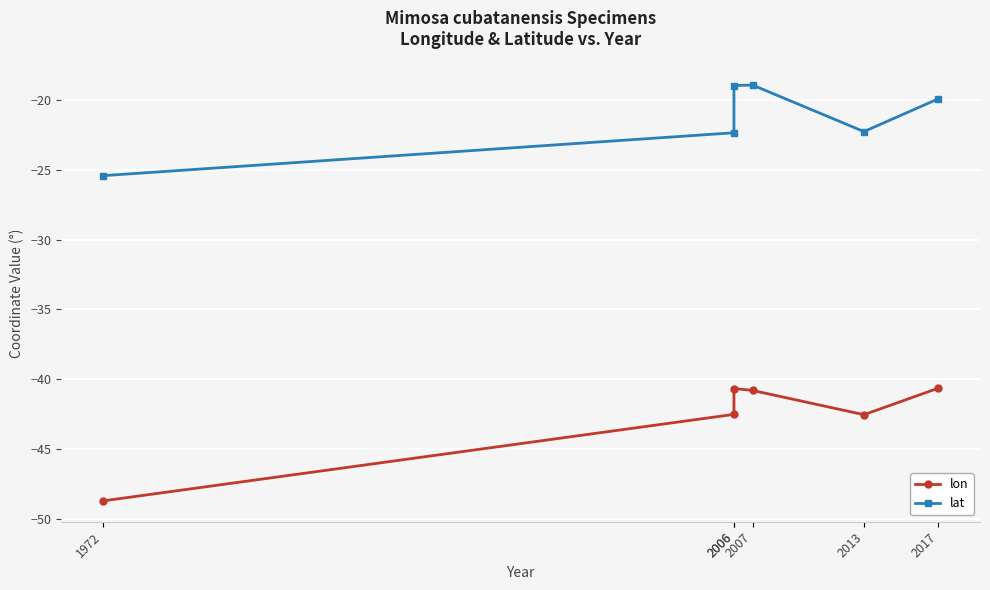

What is the difference between the second highest and second lowest values in the lon series?

1.9